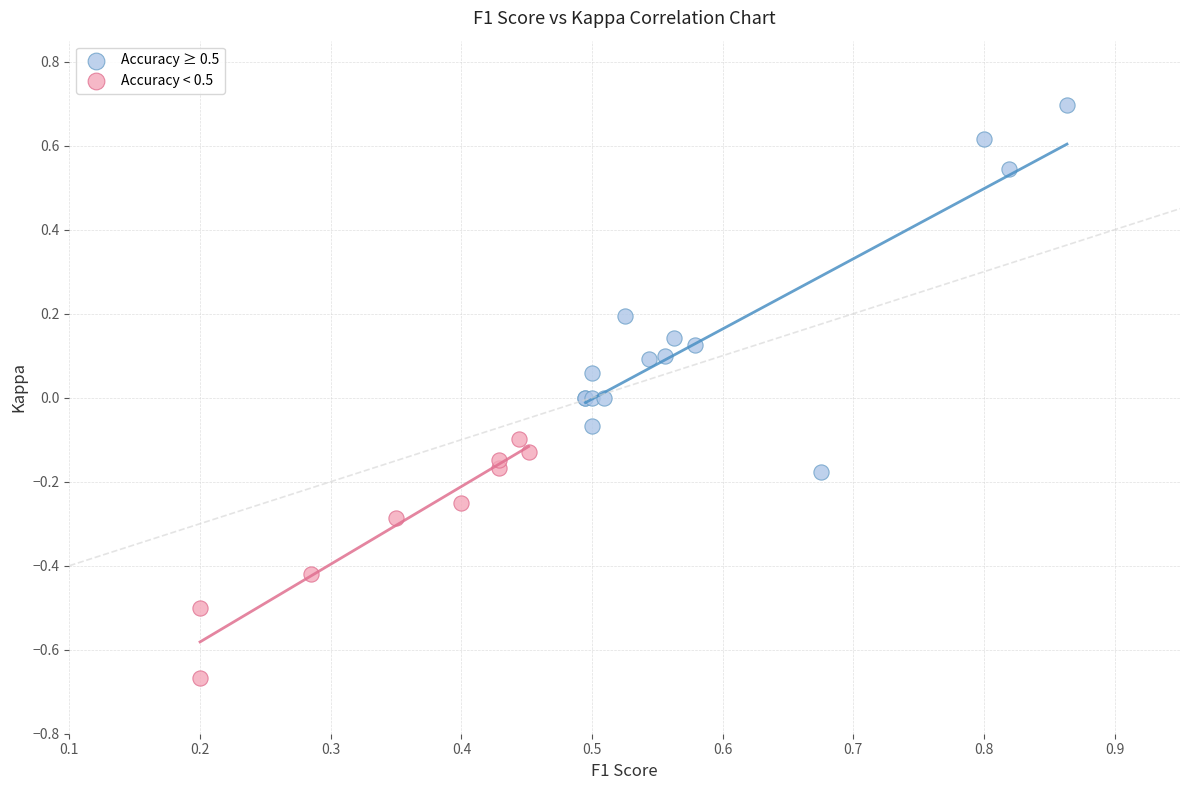

Which series contains the highest Y value?

Accuracy ≥ 0.5